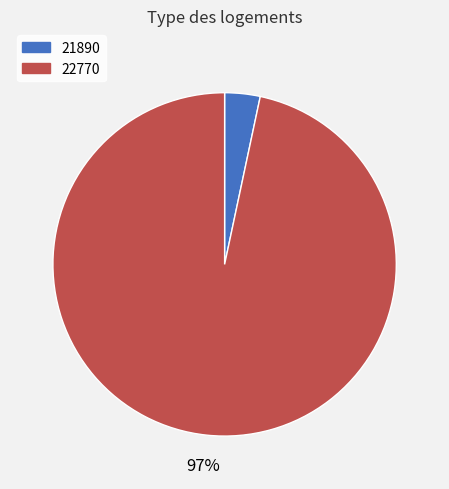

Is it true that 21890 is 9% of the pie?

False